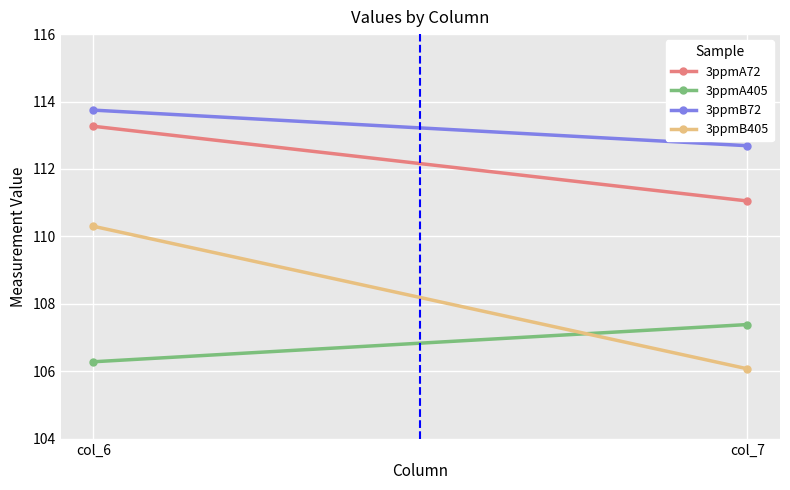

List the series in order of their overall mean, highest first.

3ppmB72, 3ppmA72, 3ppmB405, 3ppmA405